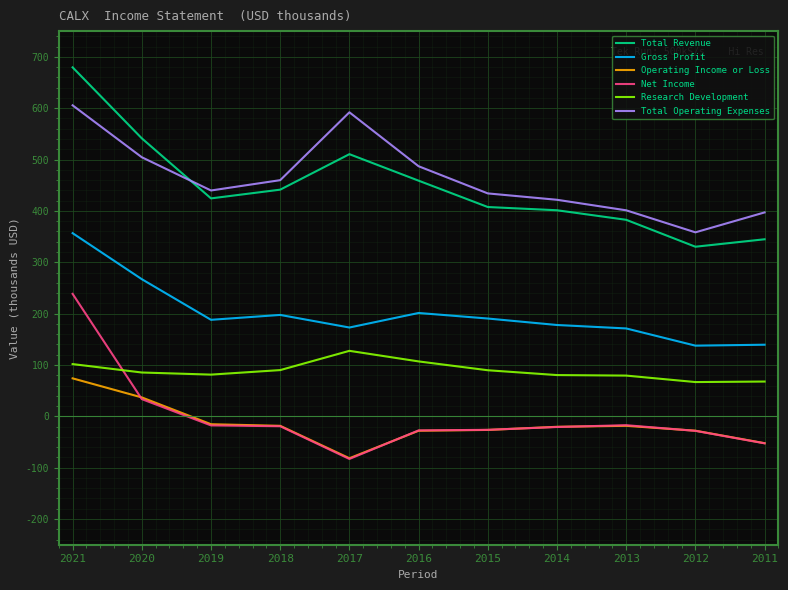

True or false: Operating Income or Loss and Research Development intersect in this chart.

False